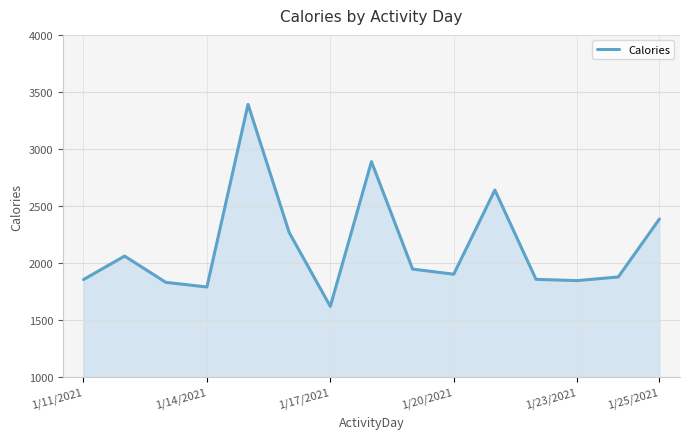

What is the greatest value displayed?

3391